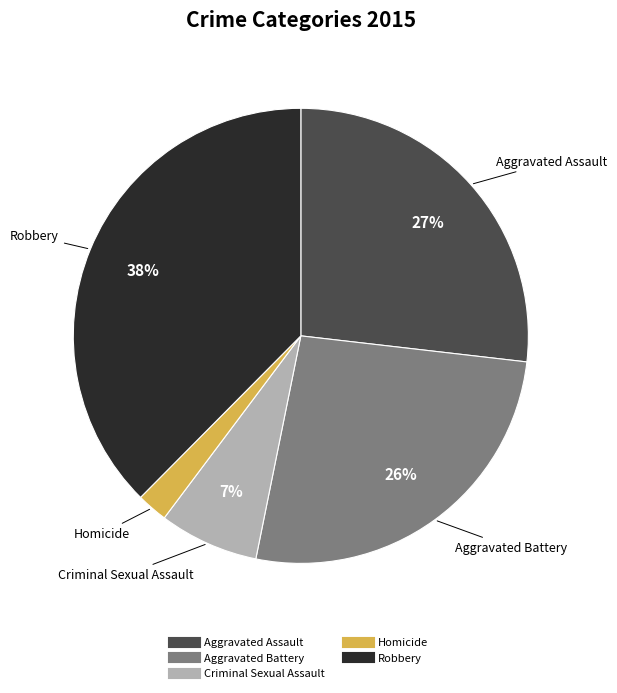

Between Aggravated Battery and Homicide, which is larger?

Aggravated Battery